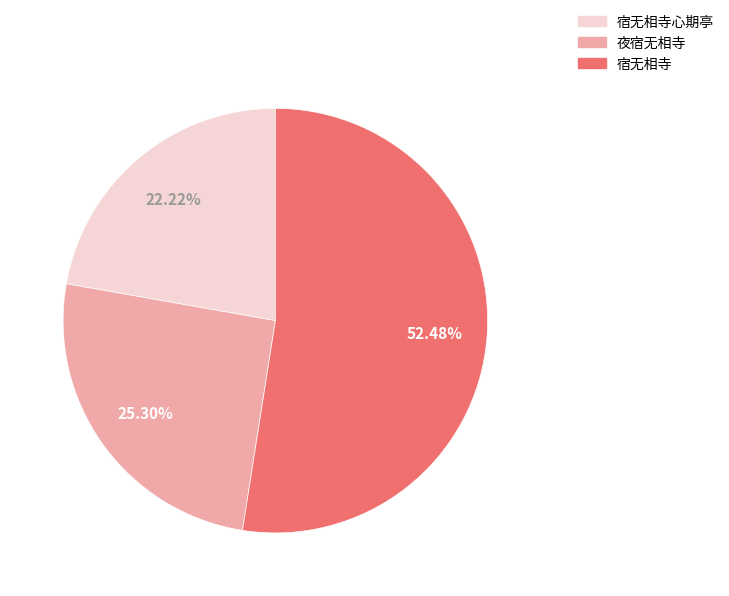

Is there any slice that represents more than half of the pie?

Yes